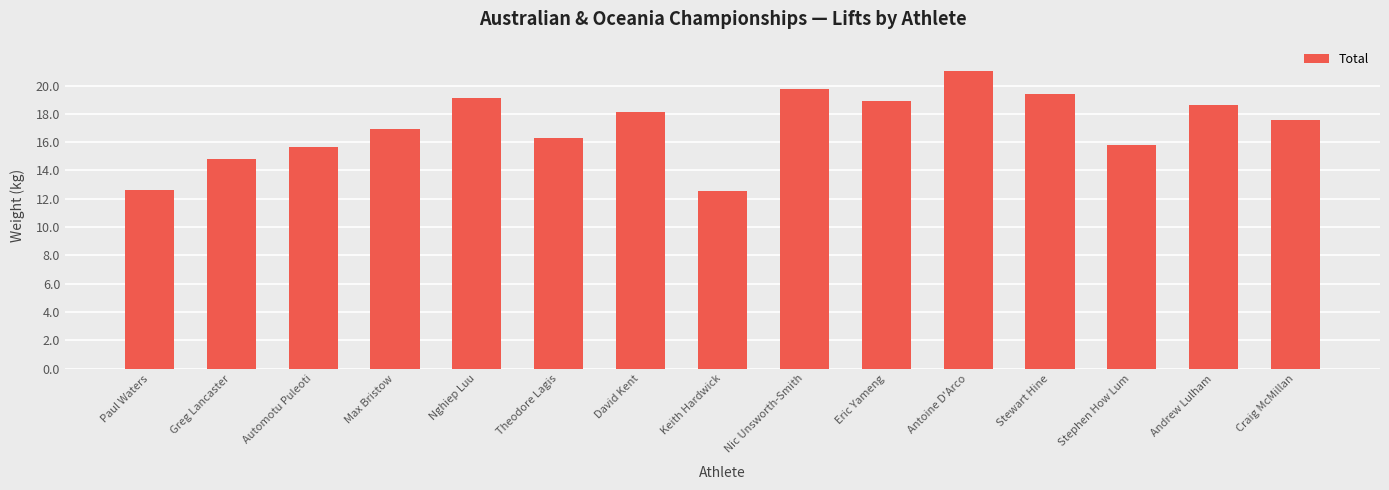

Reading right to left, what are all the values shown in this chart?

Craig McMillan=530.0	Andrew Lulham=560.0	Stephen How Lum=475.0	Stewart Hine=585.0	Antoine D'Arco=632.5	Eric Yameng=570.0	Nic Unsworth-Smith=595.0	Keith Hardwick=377.5	David Kent=545.0	Theodore Lagis=490.0	Nghiep Luu=575.0	Max Bristow=510.0	Automotu Puleoti=472.0	Greg Lancaster=445.0	Paul Waters=380.0